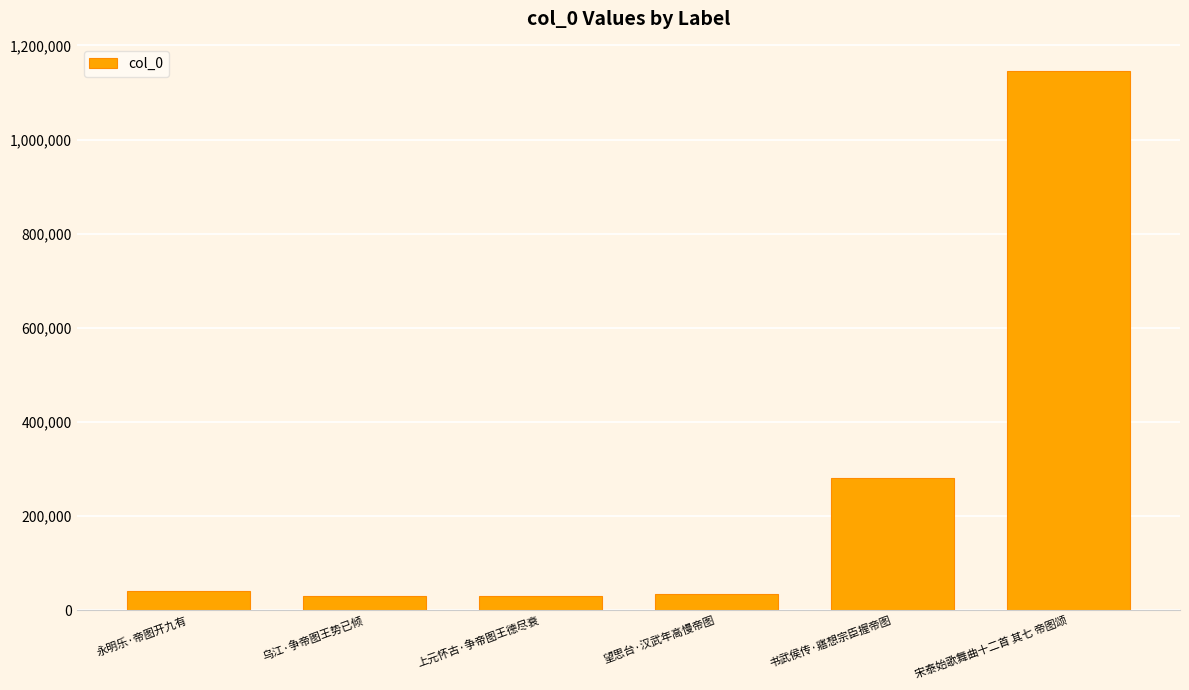

Which category has the highest value across all series?

宋泰始歌舞曲十二首 其七 帝图颂